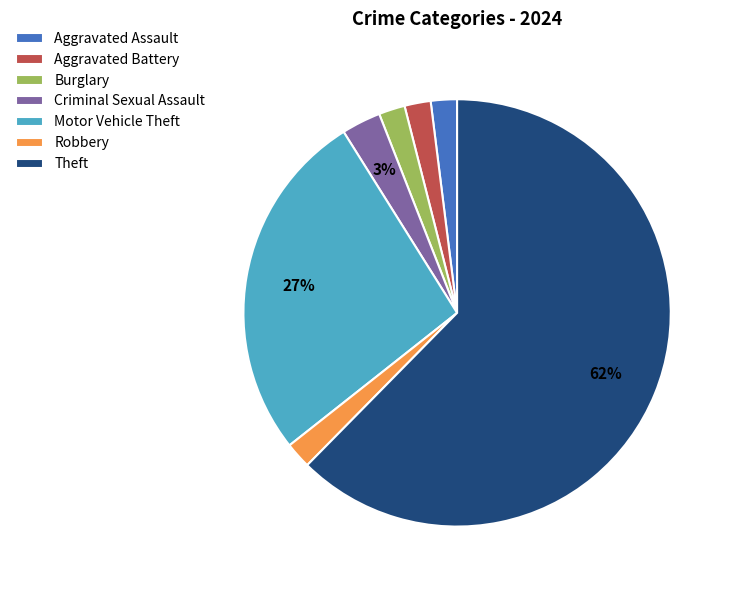

What is the ratio of the value at Motor Vehicle Theft to the value at Aggravated Battery?

13.5